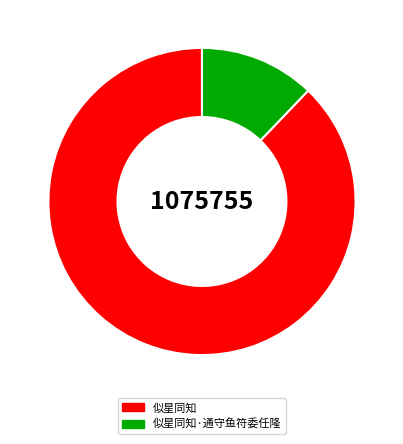

What is the largest slice in the pie chart?

似星同知